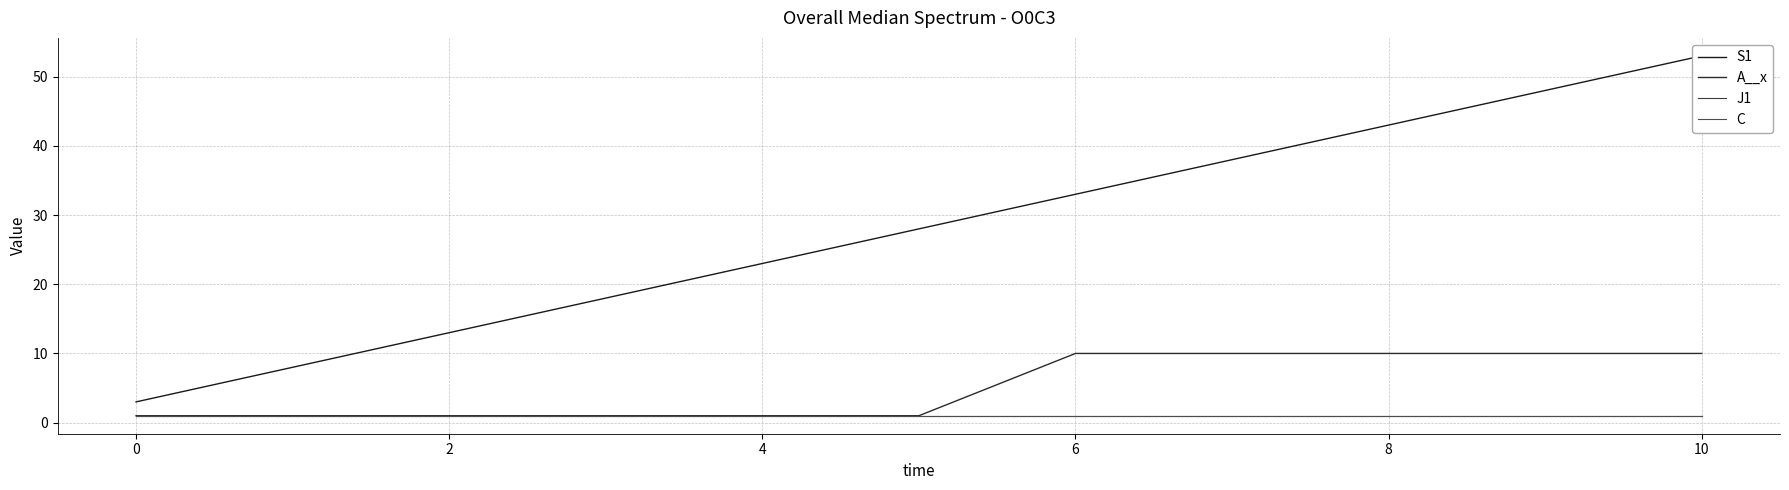

Rank the series by their maximum value, from lowest to highest.

J1, C, A__x, S1